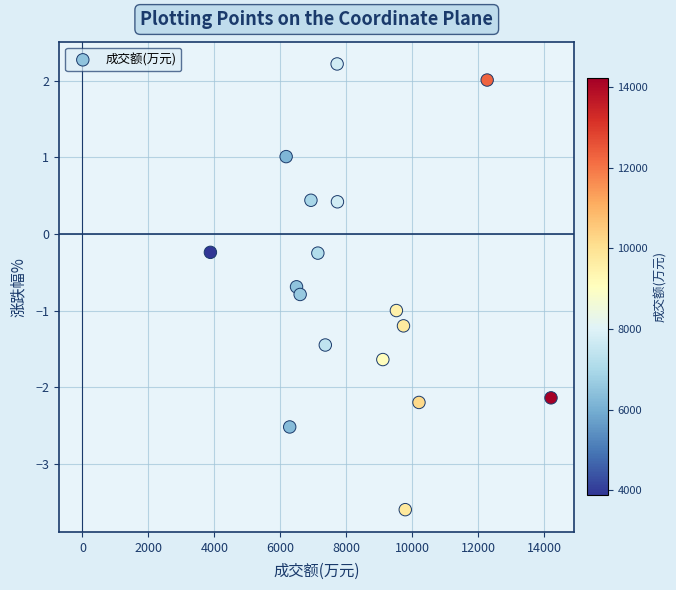

What is the range of X values (max minus min)?

10334.0